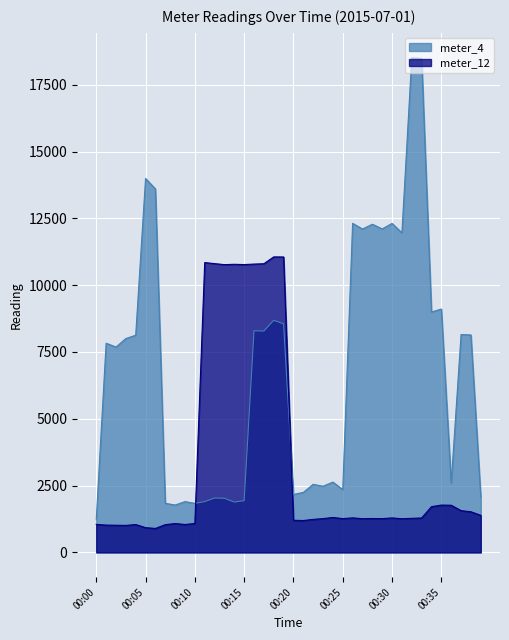

What is the lowest value of the meter_4 series?

1235.2